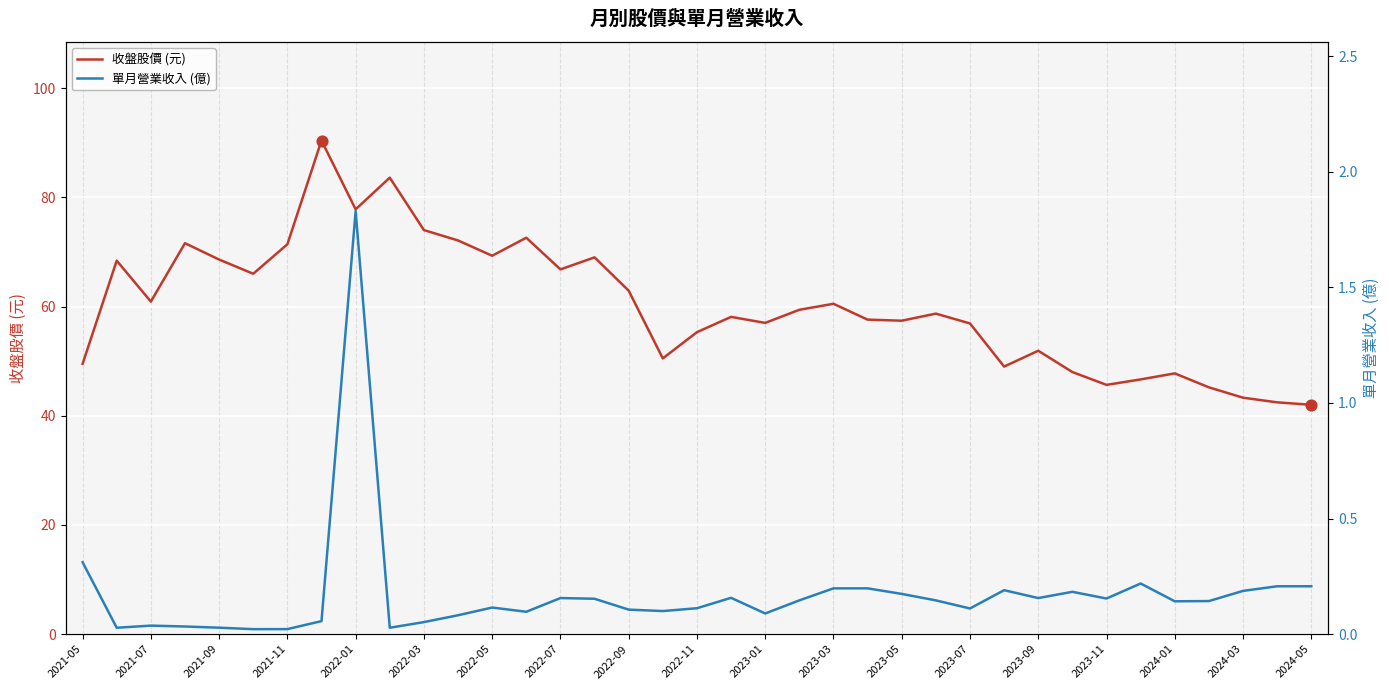

Which series has the largest Y range (max minus min)?

收盤股價 (元)